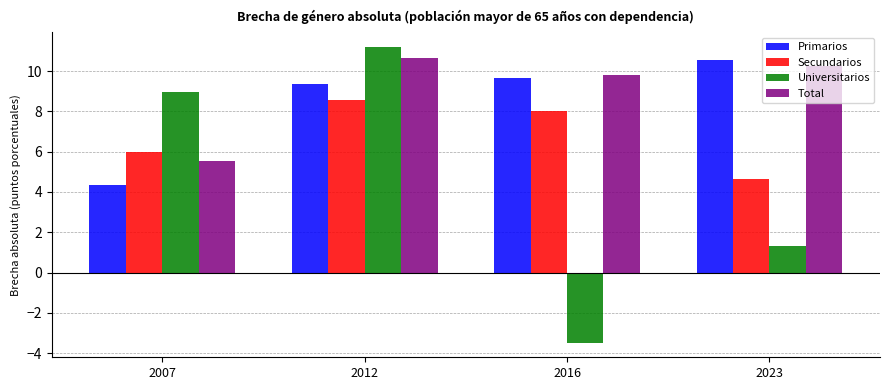

Reading left to right, transcribe all the data shown in this chart.

Primarios: 2007=4.4	2012=9.3	2016=9.7	2023=10.6
Secundarios: 2007=6.0	2012=8.6	2016=8.0	2023=4.7
Universitarios: 2007=9.0	2012=11.2	2016=-3.5	2023=1.3
Total: 2007=5.5	2012=10.7	2016=9.8	2023=10.3